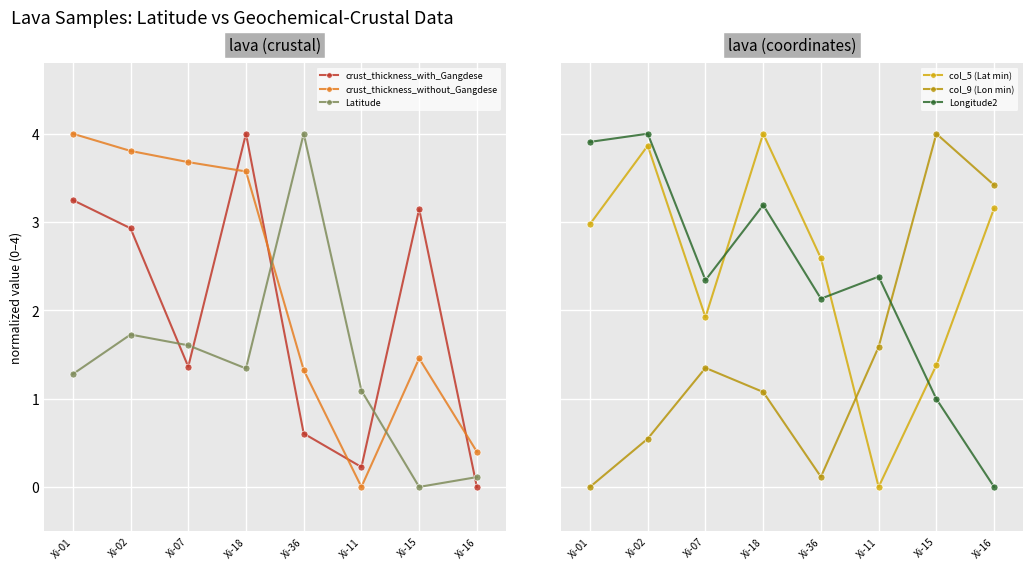

Between Xi-16 and Xi-15, which is larger?

Xi-15